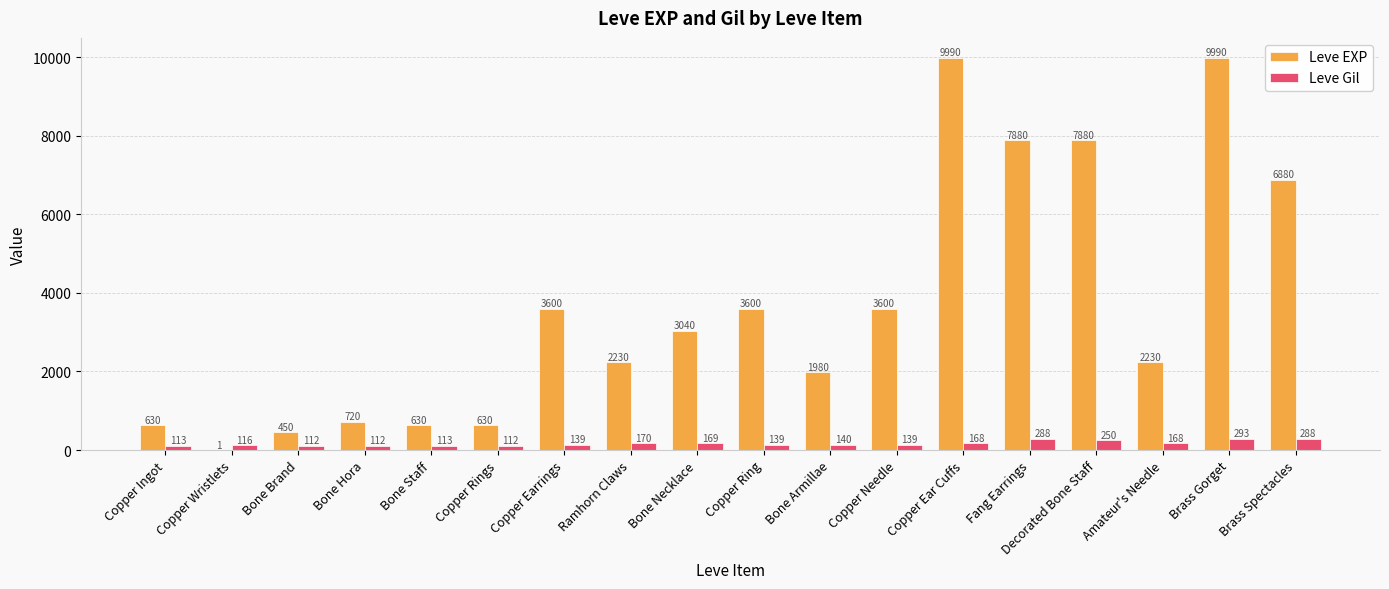

What is the maximum value for Leve EXP?

9990